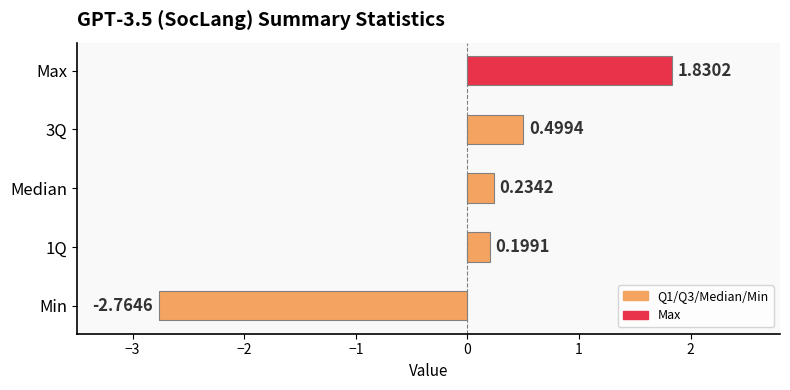

Does the chart contain any negative values?

Yes